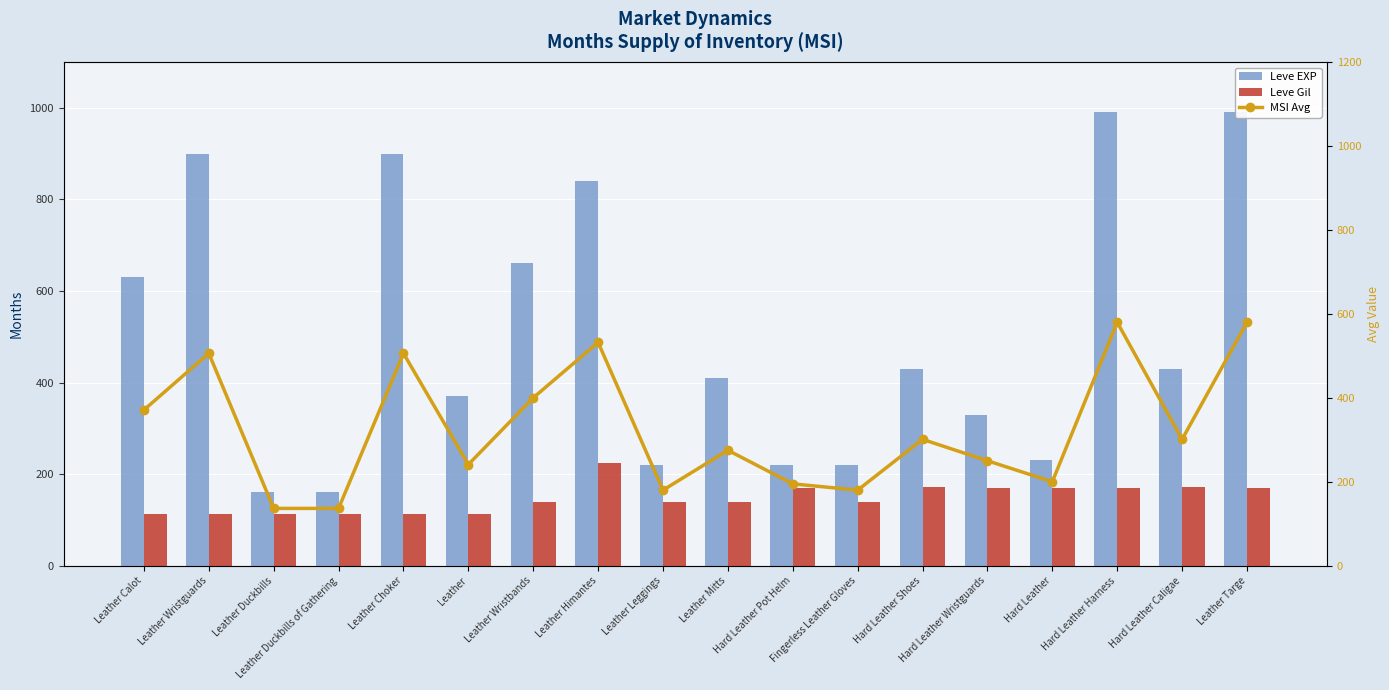

What are all the series names shown in the legend?

Leve EXP, Leve Gil, MSI Avg